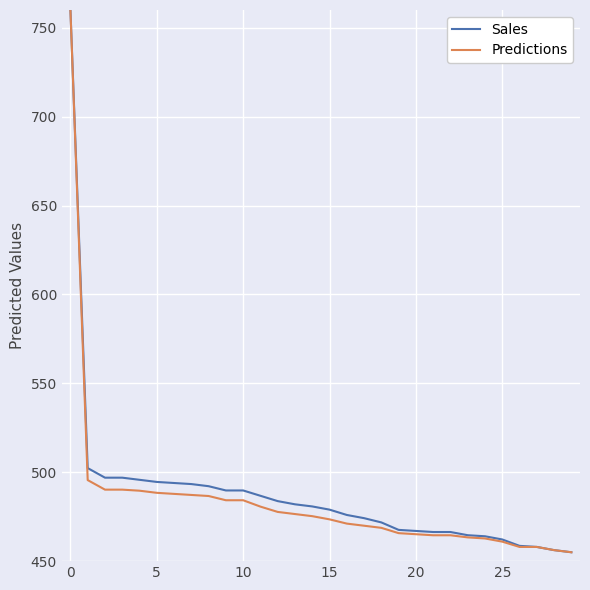

What is the maximum value for Sales?

760.0